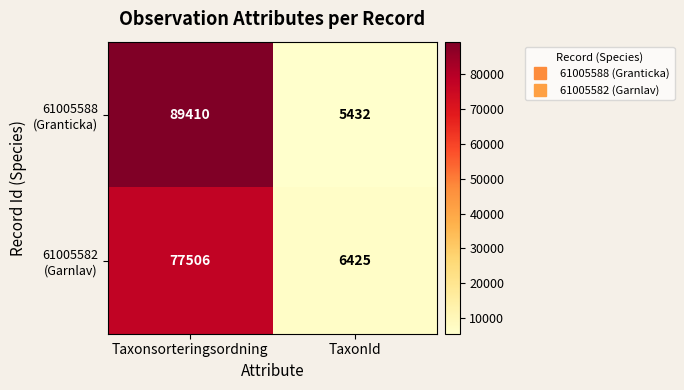

At which category is the sum across all series the highest?

Taxonsorteringsordning